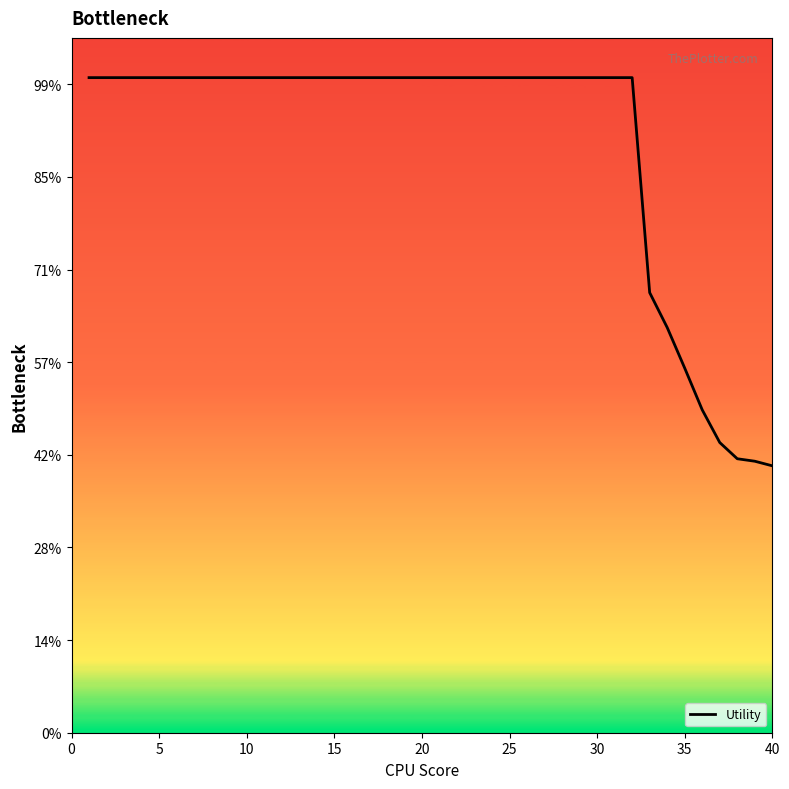

Does the chart have visible grid lines?

No